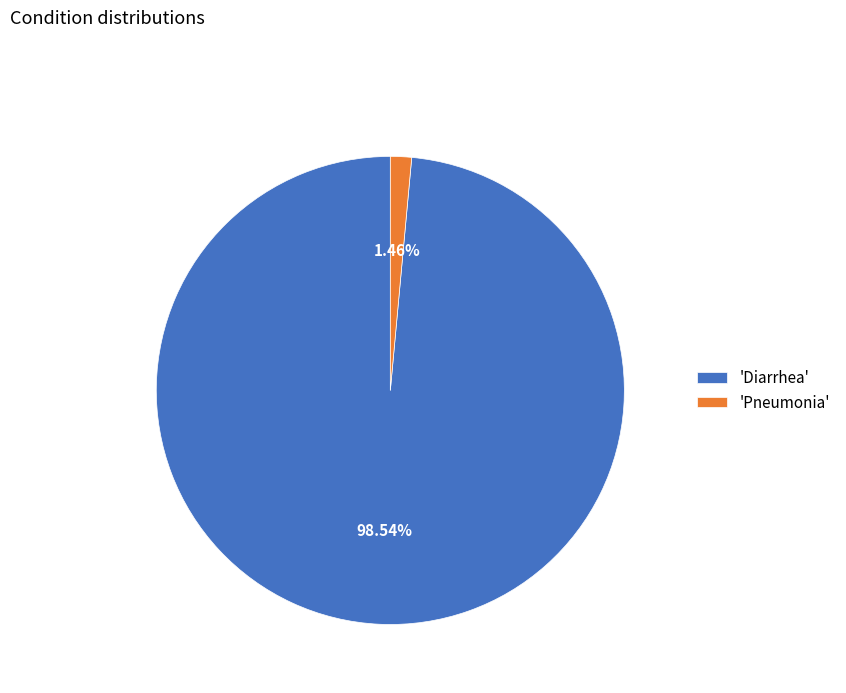

Count the number of slices in the pie.

2